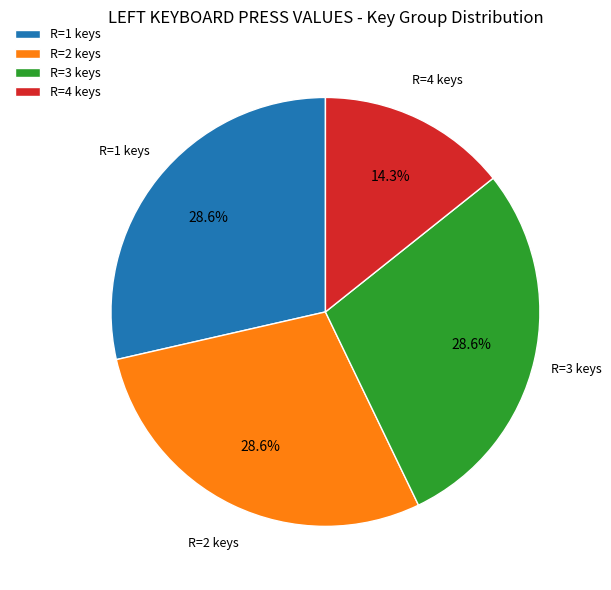

Do R=1 keys and R=2 keys together represent more than half of the pie?

Yes